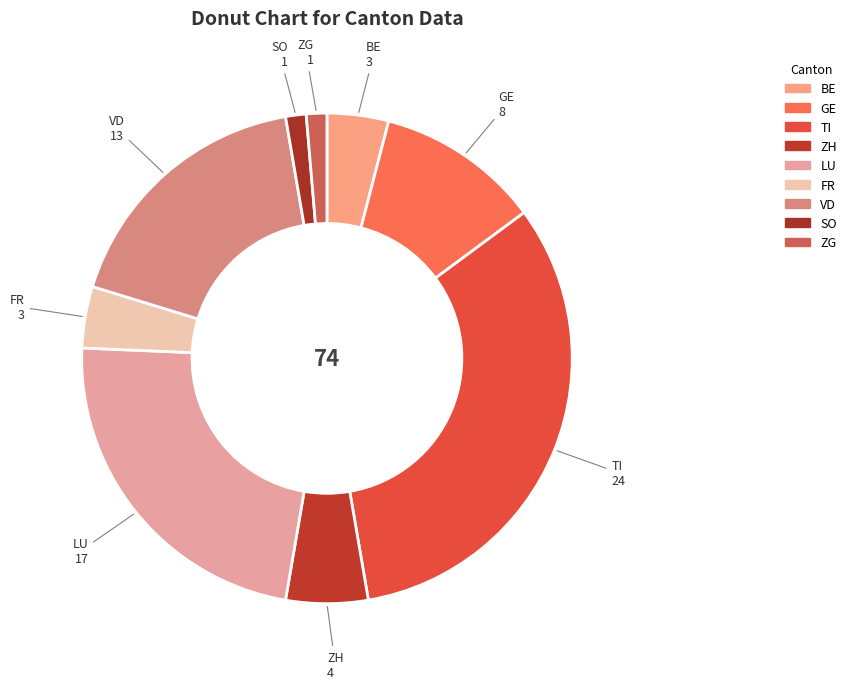

Count the number of slices in the pie.

9